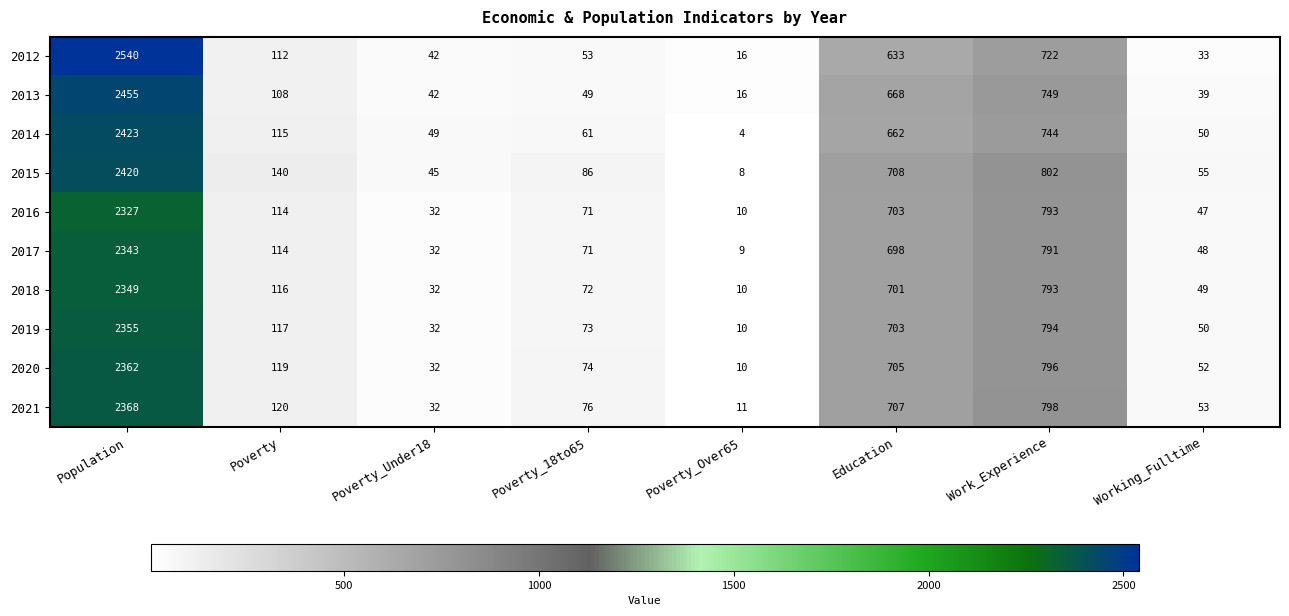

Between Education and Work_Experience, which series saw the biggest shift?

2015